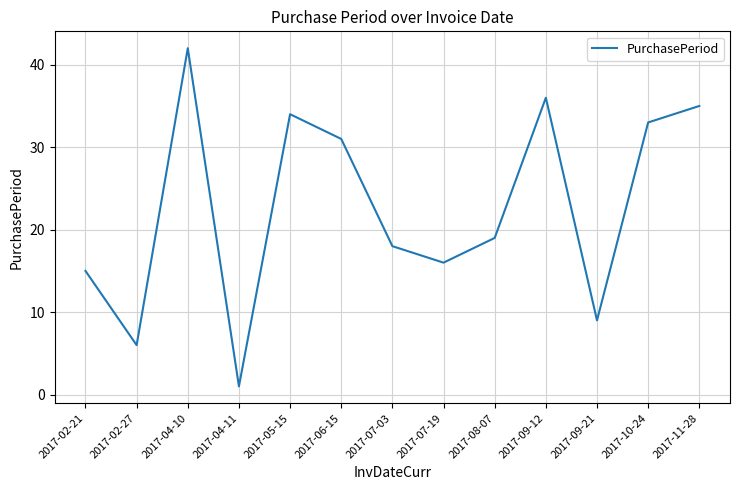

What is the greatest value displayed?

42